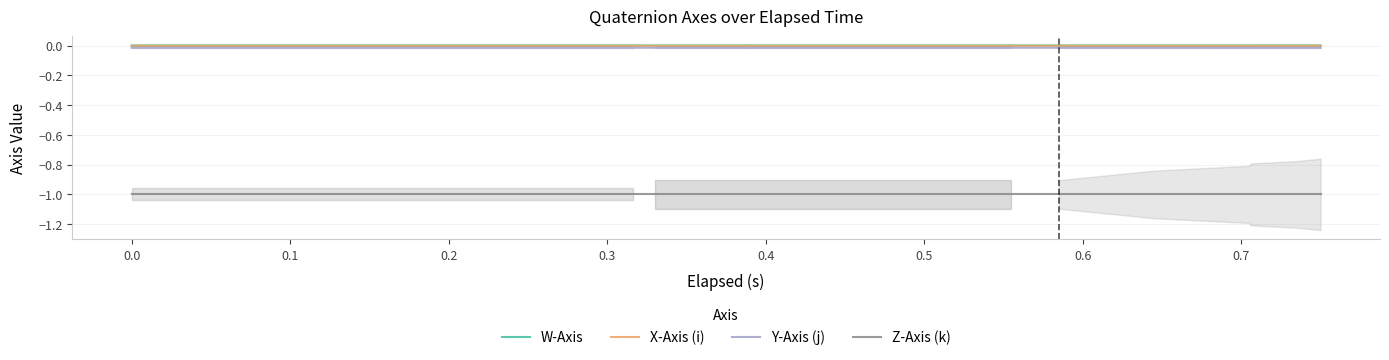

Reading right to left, transcribe all the data shown in this chart.

W-Axis: 0.0	0.0	0.0	0.0	0.0	0.0	0.0	0.0	0.0	0.0	0.0	0.0	0.0	0.0	0.0	0.0	0.0	0.0	0.0	0.0	0.0	0.0	0.0	0.0	0.0	0.0	0.0	0.0	0.0	0.0	0.0	0.0	0.0	0.0	0.0	0.0	0.0	0.0	0.0	0.0
X-Axis (i): -0.0	-0.0	-0.0	-0.0	-0.0	-0.0	-0.0	-0.0	-0.0	-0.0	-0.0	-0.0	-0.0	-0.0	-0.0	-0.0	-0.0	-0.0	-0.0	-0.0	-0.0	-0.0	-0.0	-0.0	-0.0	-0.0	-0.0	-0.0	-0.0	-0.0	-0.0	-0.0	-0.0	-0.0	-0.0	-0.0	-0.0	-0.0	-0.0	-0.0
Y-Axis (j): -0.0	-0.0	-0.0	-0.0	-0.0	-0.0	-0.0	-0.0	-0.0	-0.0	-0.0	-0.0	-0.0	-0.0	-0.0	-0.0	-0.0	-0.0	-0.0	-0.0	-0.0	-0.0	-0.0	-0.0	-0.0	-0.0	-0.0	-0.0	-0.0	-0.0	-0.0	-0.0	-0.0	-0.0	-0.0	-0.0	-0.0	-0.0	-0.0	-0.0
Z-Axis (k): -1.0	-1.0	-1.0	-1.0	-1.0	-1.0	-1.0	-1.0	-1.0	-1.0	-1.0	-1.0	-1.0	-1.0	-1.0	-1.0	-1.0	-1.0	-1.0	-1.0	-1.0	-1.0	-1.0	-1.0	-1.0	-1.0	-1.0	-1.0	-1.0	-1.0	-1.0	-1.0	-1.0	-1.0	-1.0	-1.0	-1.0	-1.0	-1.0	-1.0